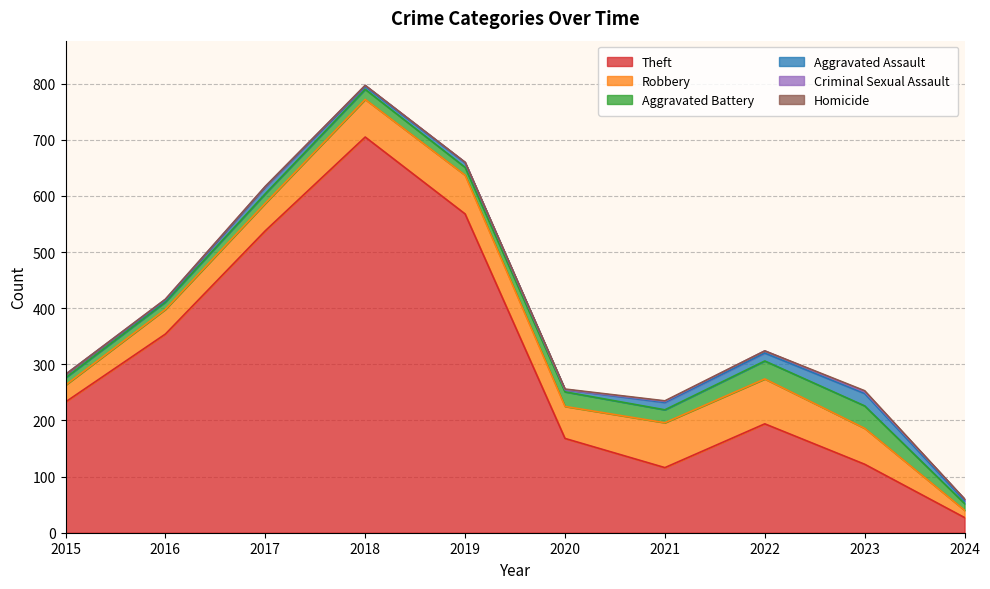

True or false: Criminal Sexual Assault and Theft cross at least once.

False